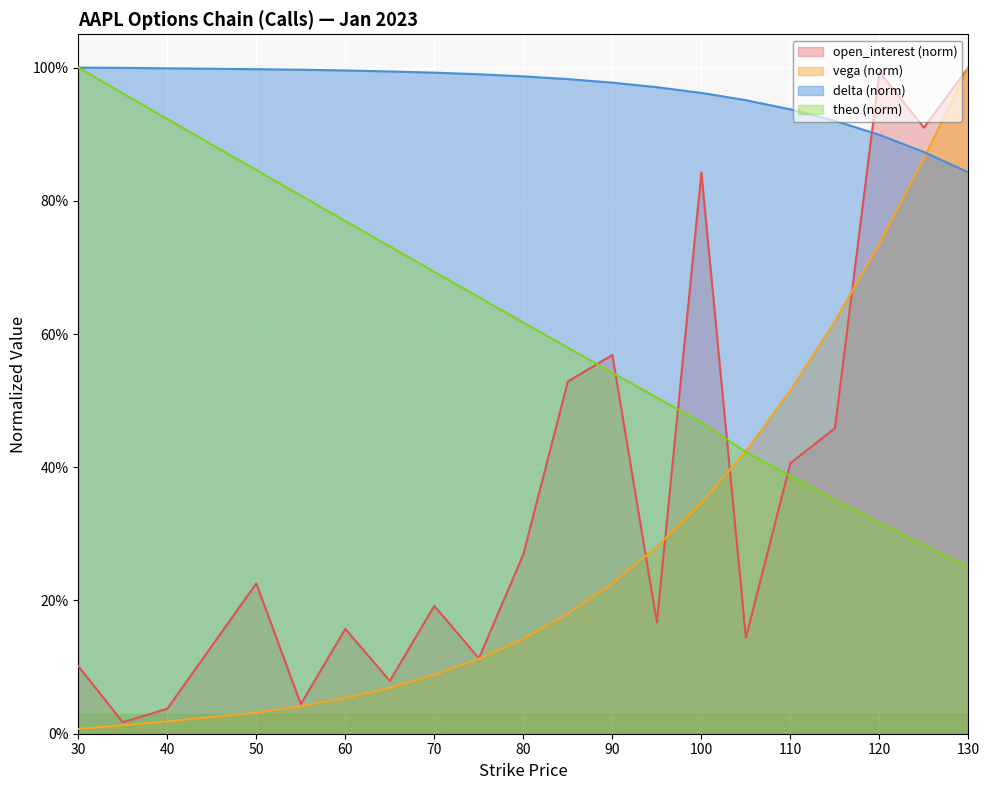

Reading left to right, extract all data points from this chart.

open_interest: 30=0.1	35=0.0	40=0.0	50=0.2	55=0.0	60=0.2	65=0.1	70=0.2	75=0.1	80=0.3	85=0.5	90=0.6	95=0.2	100=0.8	105=0.1	110=0.4	115=0.5	120=1.0	125=0.9	130=1.0
vega: 30=0.0	35=0.0	40=0.0	50=0.0	55=0.0	60=0.1	65=0.1	70=0.1	75=0.1	80=0.1	85=0.2	90=0.2	95=0.3	100=0.3	105=0.4	110=0.5	115=0.6	120=0.7	125=0.9	130=1.0
delta: 30=1.0	35=1.0	40=1.0	50=1.0	55=1.0	60=1.0	65=1.0	70=1.0	75=1.0	80=1.0	85=1.0	90=1.0	95=1.0	100=1.0	105=1.0	110=0.9	115=0.9	120=0.9	125=0.9	130=0.8
theo: 30=1.0	35=1.0	40=0.9	50=0.8	55=0.8	60=0.8	65=0.7	70=0.7	75=0.7	80=0.6	85=0.6	90=0.5	95=0.5	100=0.5	105=0.4	110=0.4	115=0.4	120=0.3	125=0.3	130=0.3